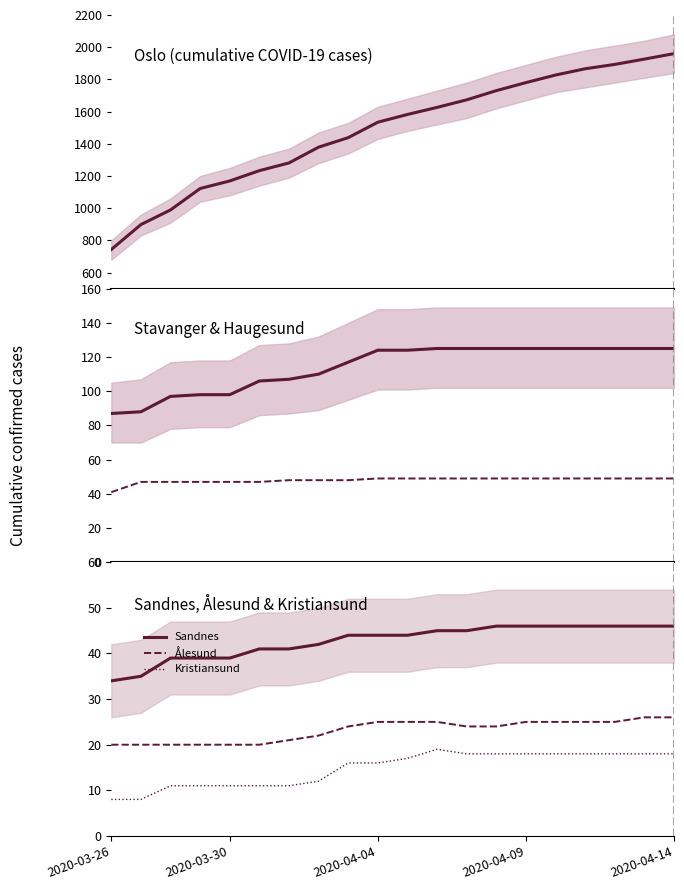

How many values in the Oslo series are below 1582?

10